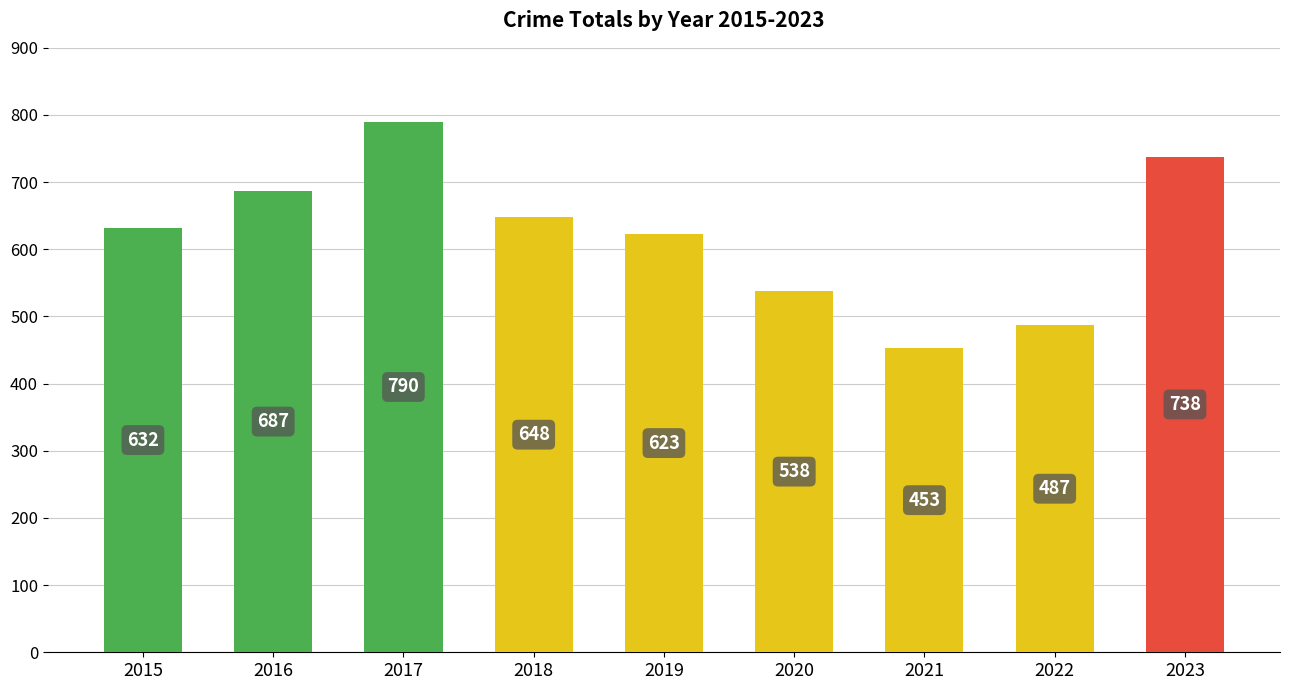

The value at 2020 is 538. True or false?

True